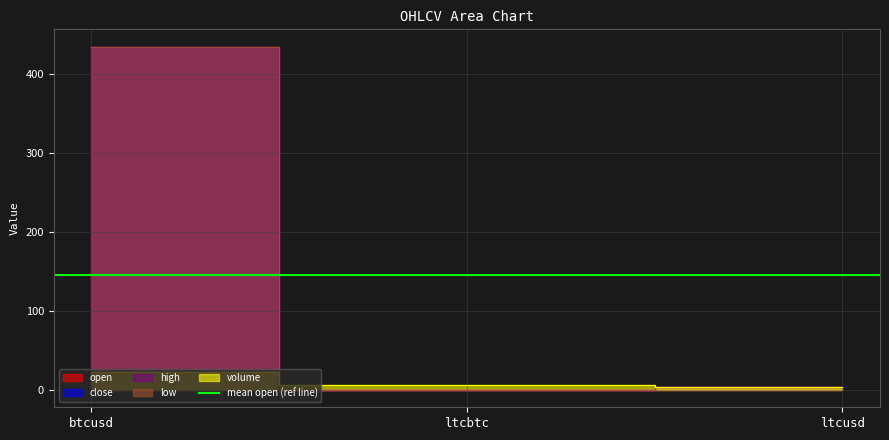

Reading right to left, list all the values displayed in this chart.

open: 3.4	0.0	434.5
close: 3.4	0.0	434.4
high: 3.4	0.0	434.5
low: 3.4	0.0	434.4
volume: 3.5	6.3	22.5